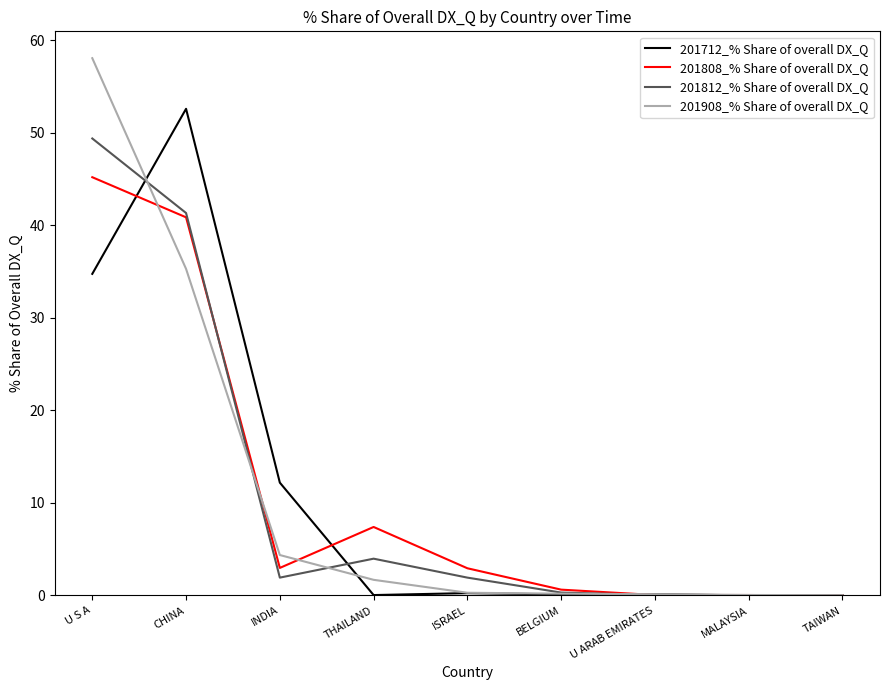

Which series has the largest range (max minus min)?

201908_% Share of overall DX_Q